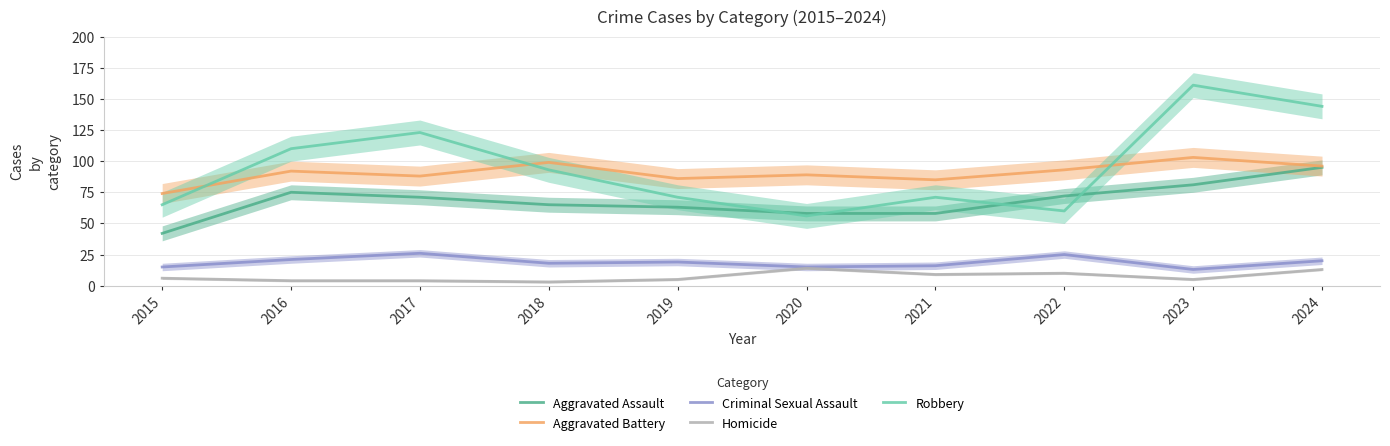

What is the highest value of the Aggravated Assault series?

95